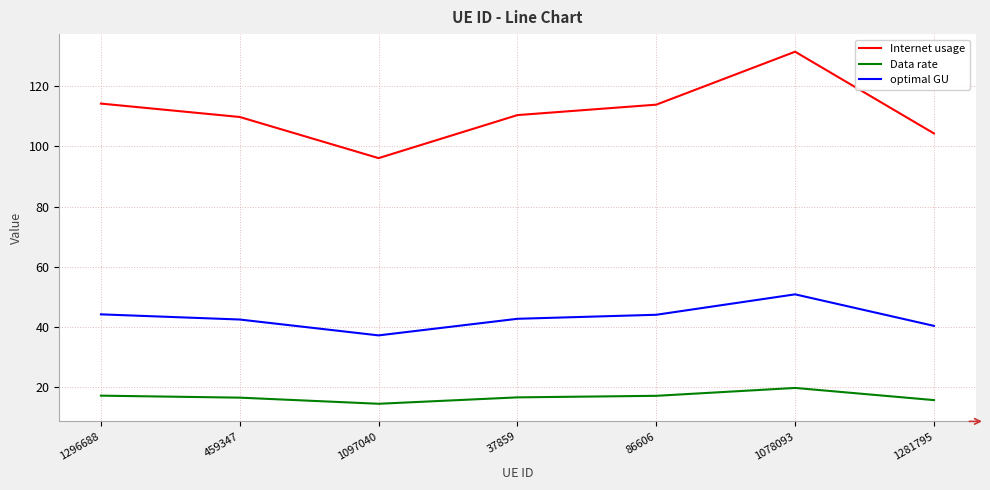

Where is the first local maximum for Internet usage?

1078093